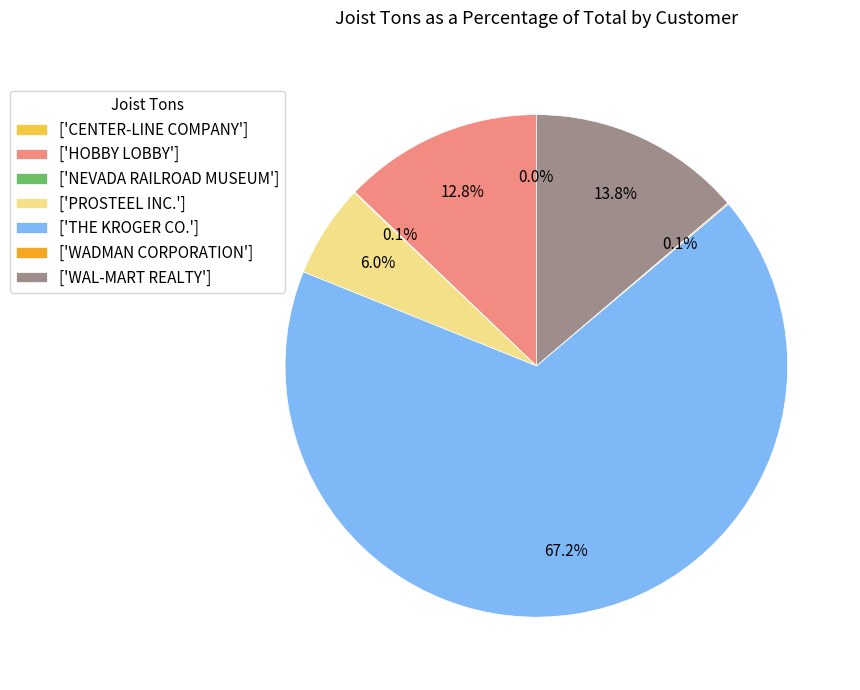

What is the largest slice in the pie chart?

['THE KROGER CO.']